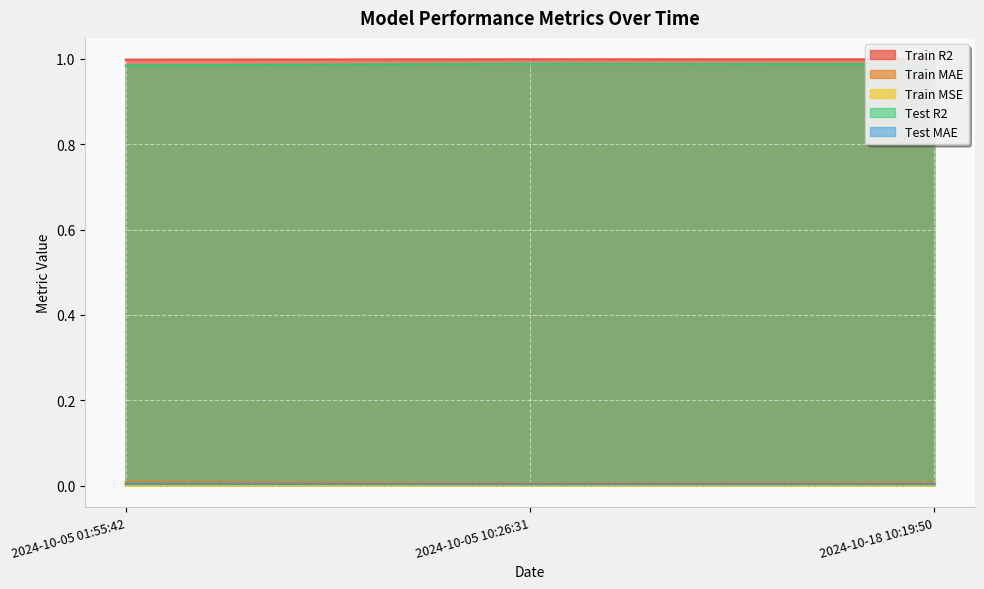

At which label does Train MAE reach its minimum?

2024-10-05 10:26:31